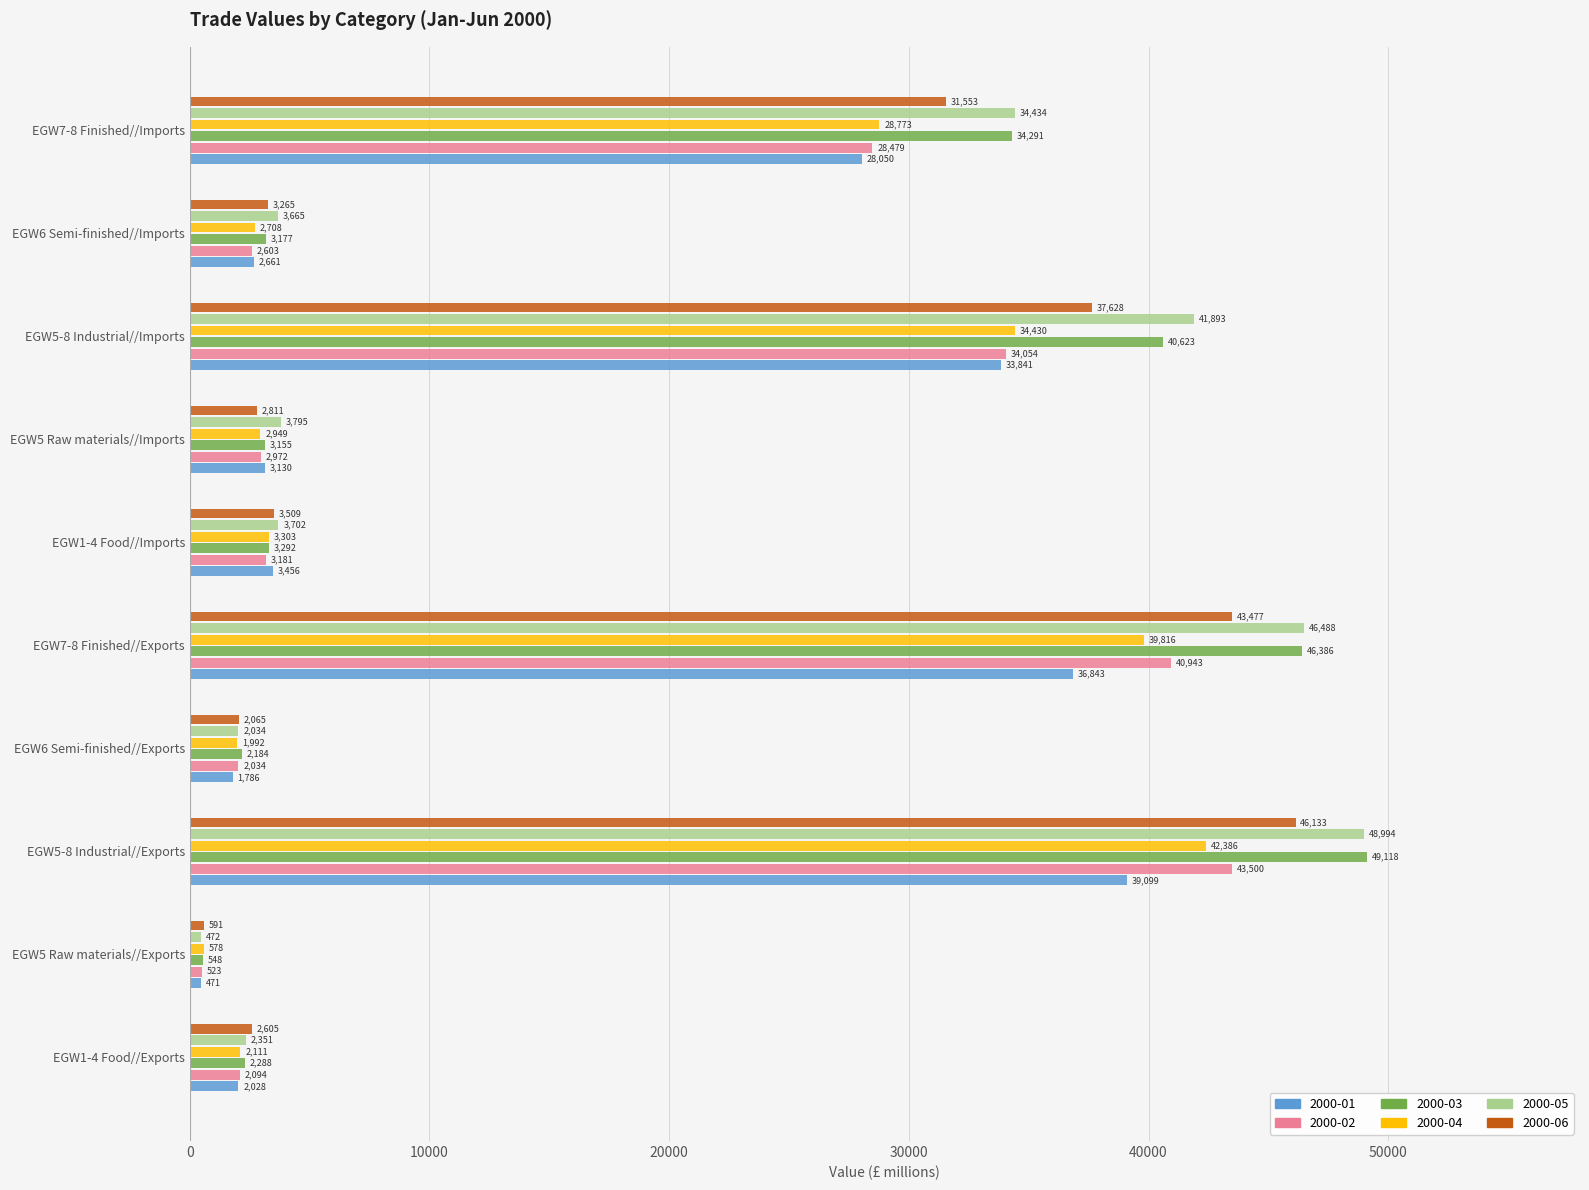

Which series has the widest spread of values?

2000-03